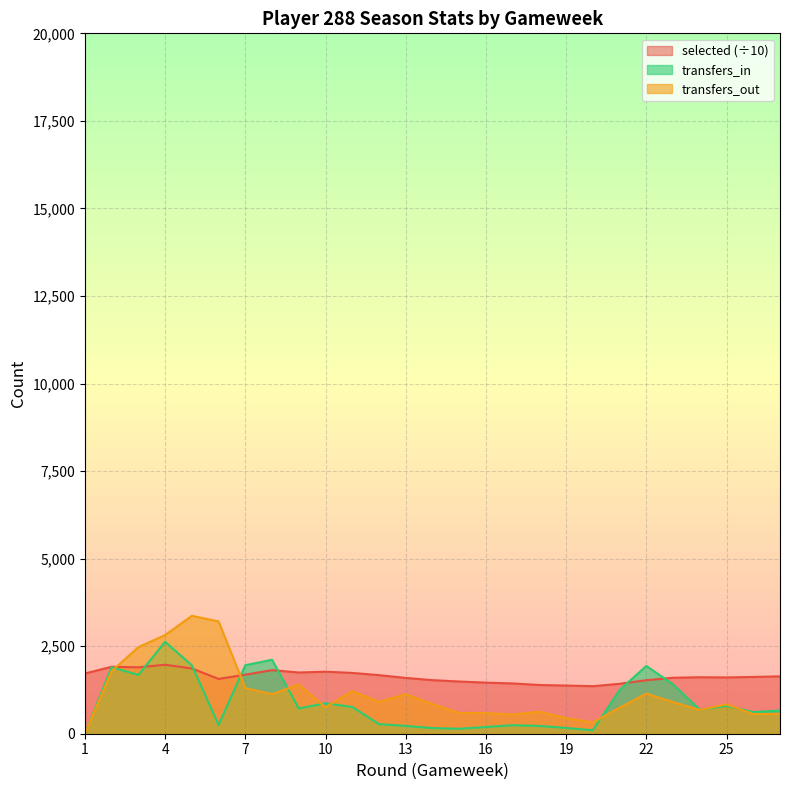

What are all the series names shown in the legend?

selected (÷10), transfers_in, transfers_out